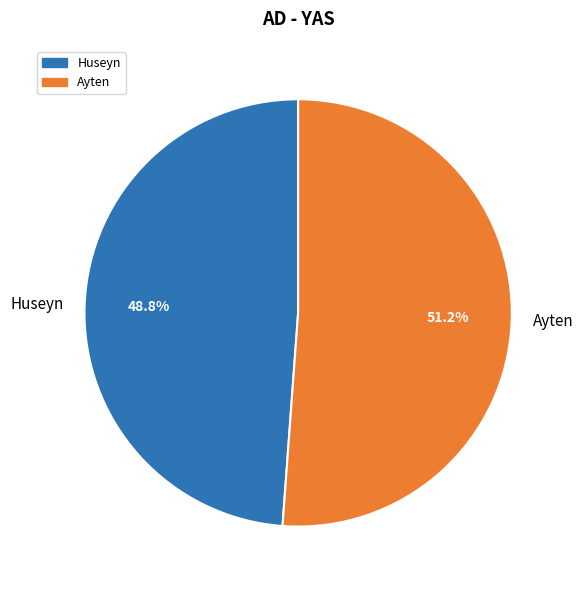

To the nearest percent, what portion does Huseyn represent?

49%